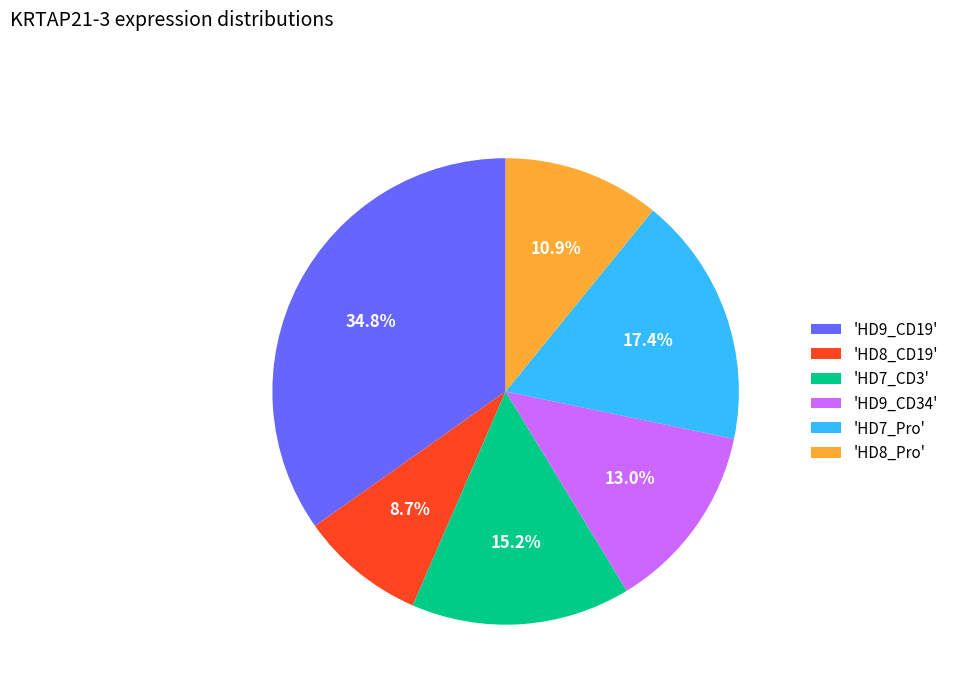

Rank the categories by value from highest to lowest.

'HD9_CD19', 'HD7_Pro', 'HD7_CD3', 'HD9_CD34', 'HD8_Pro', 'HD8_CD19'